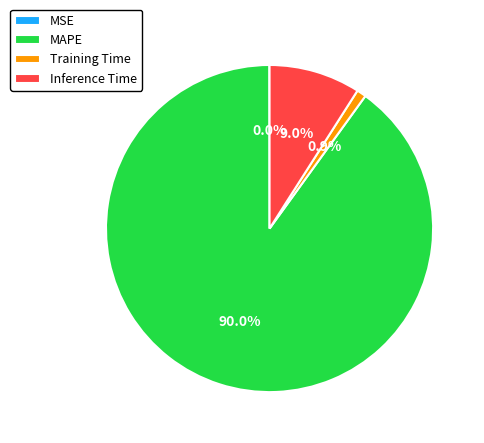

What percentage is the Inference Time slice, to the nearest percent?

9%